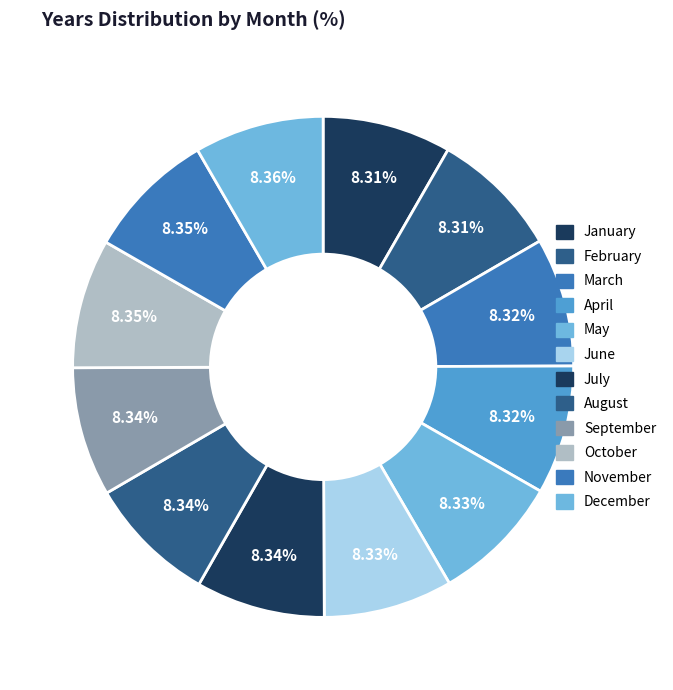

How many segments does this pie chart have?

12